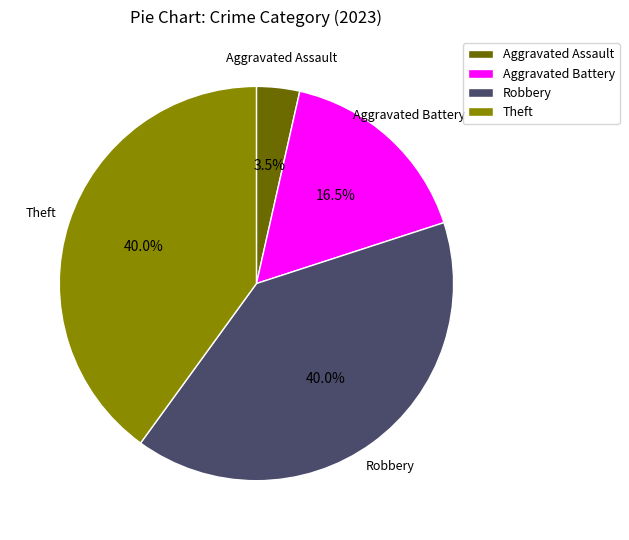

What is the total percentage of Aggravated Assault and Aggravated Battery?

20.0%